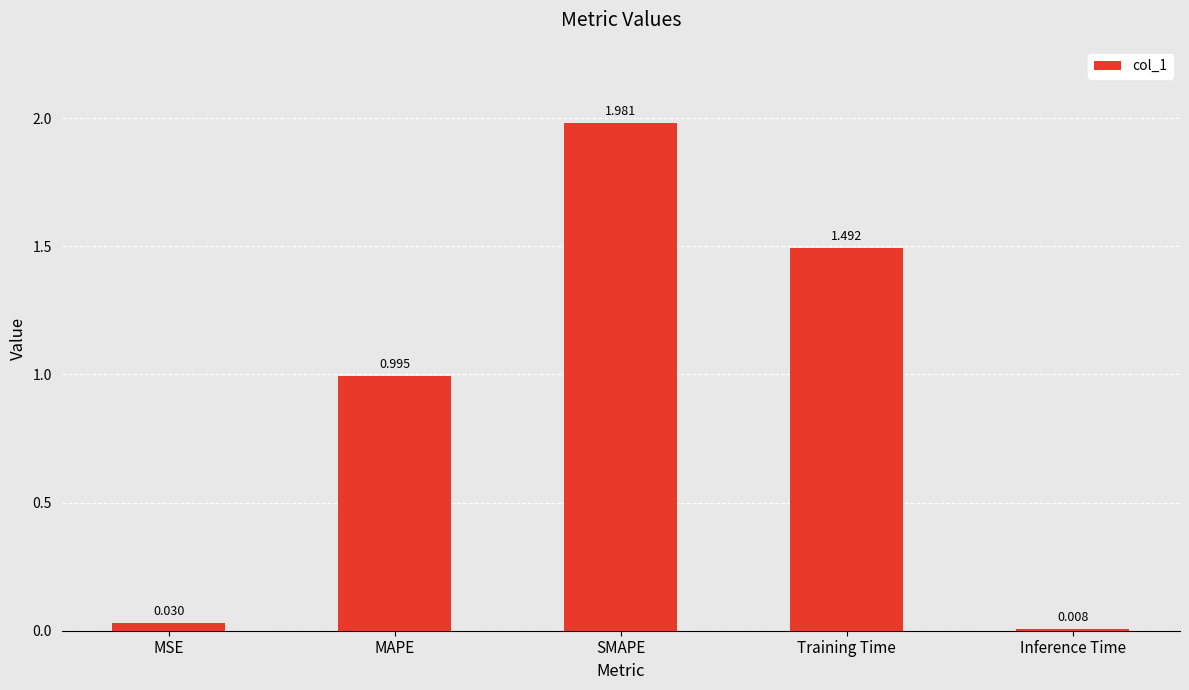

What is the change in value from MAPE to Training Time?

+0.5